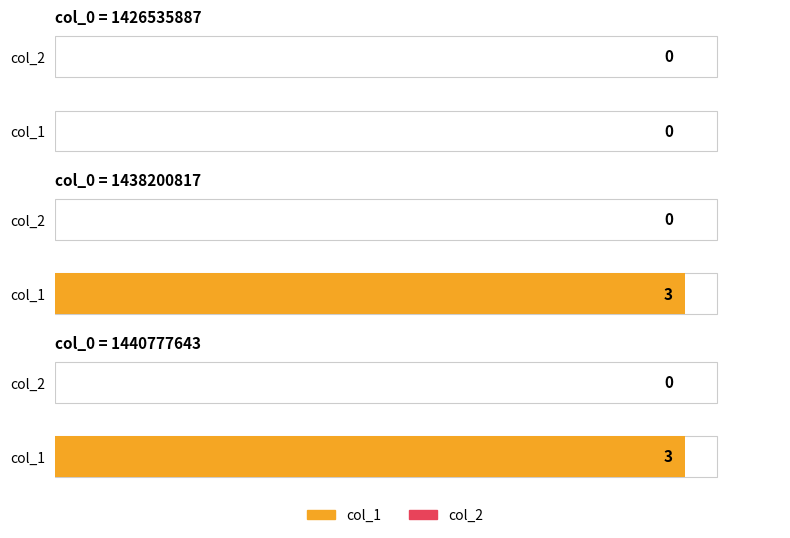

Is the value of col_2 at 1426535887 greater than the value of col_1 at 1440777643?

No